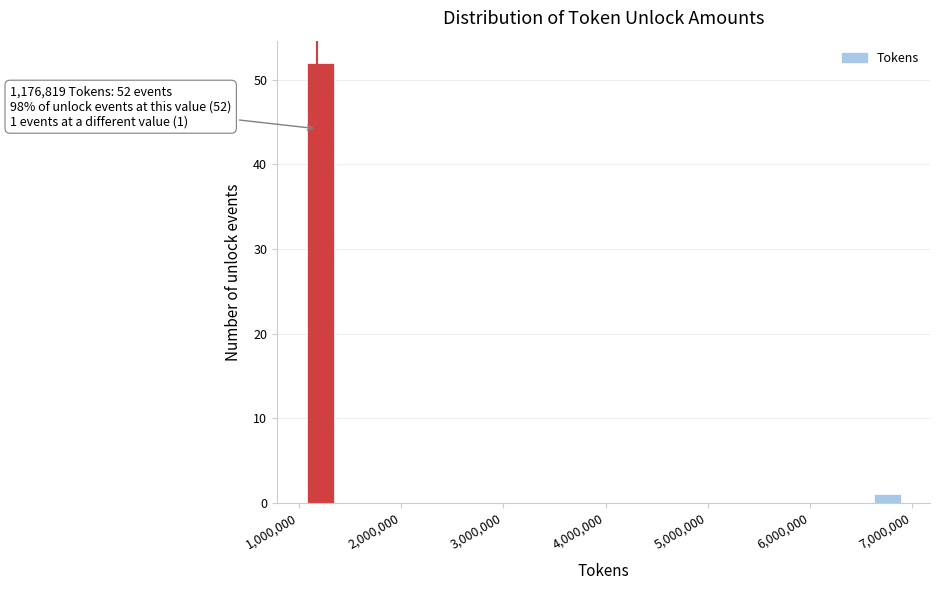

Around what value on the x-axis is the tallest bar? Give the approximate position of its centre, as read against the axis.

1200000